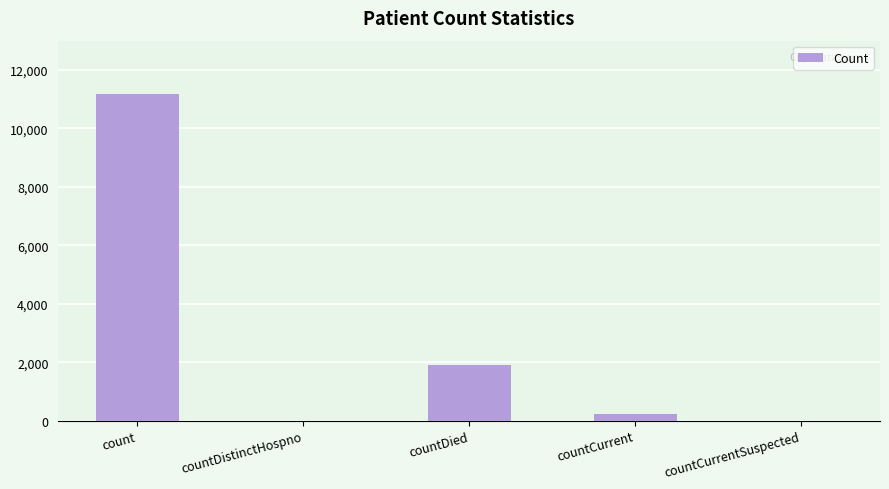

What is the change in value from countDistinctHospno to countDied?

+1905